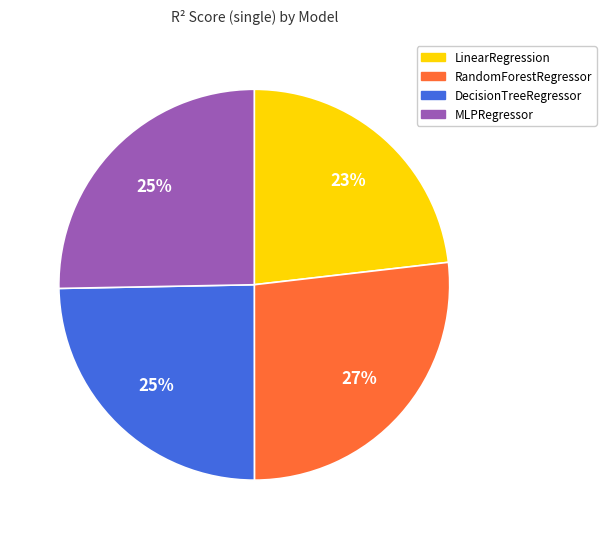

Do RandomForestRegressor and DecisionTreeRegressor together represent more than half of the pie?

Yes